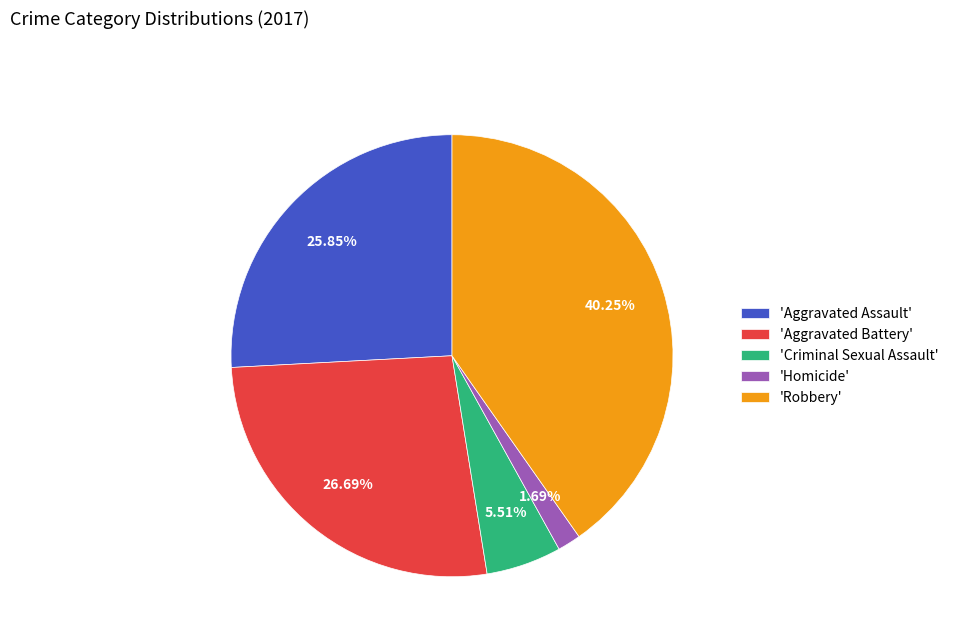

Which has a higher value, 'Robbery' or 'Homicide'?

'Robbery'